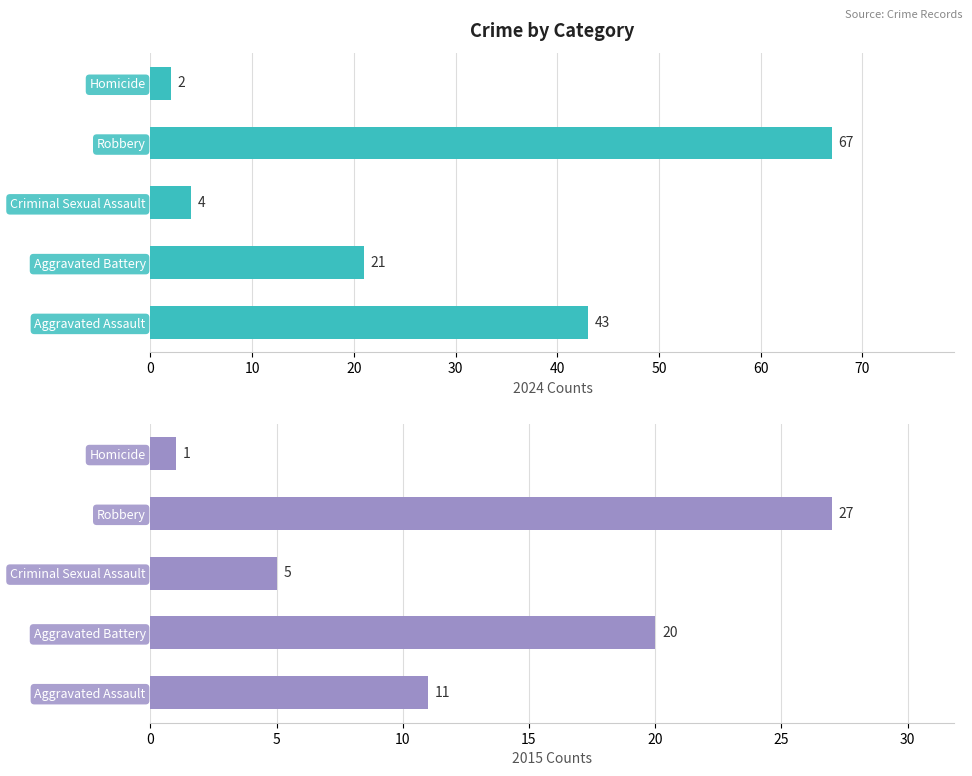

What is the value of the 2024 Counts bar at the 1st from the left?

43